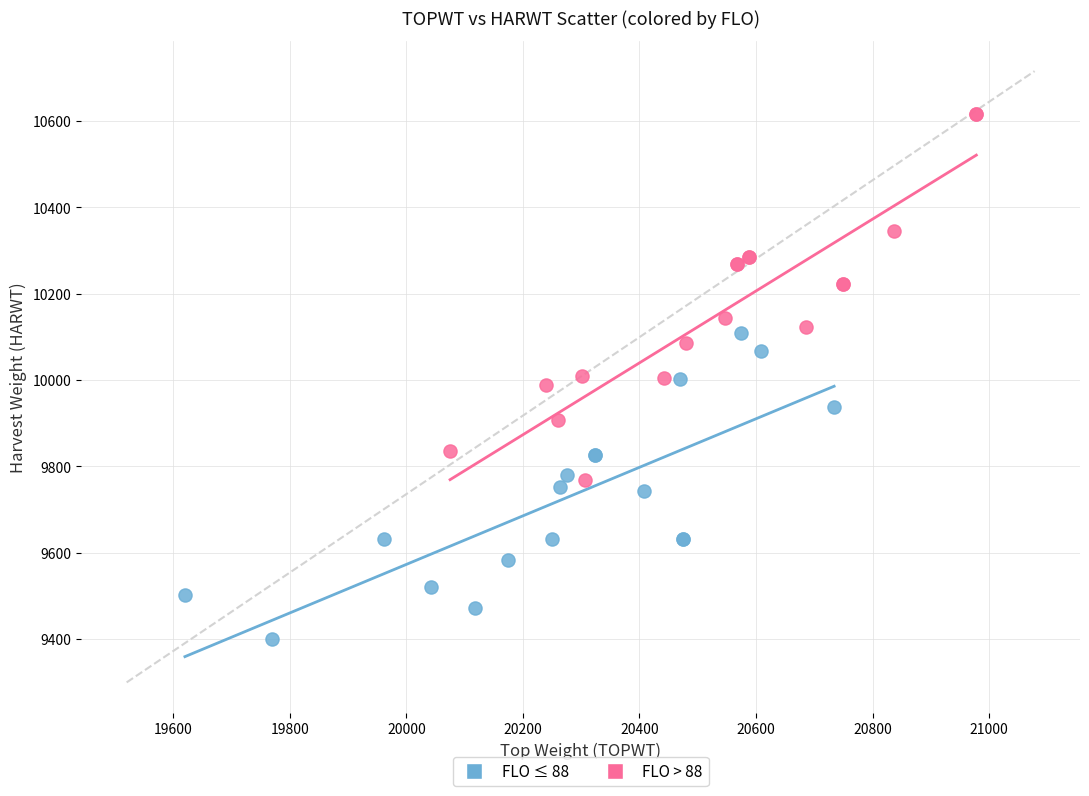

What are all the series names shown in the legend?

FLO ≤ 88, FLO > 88